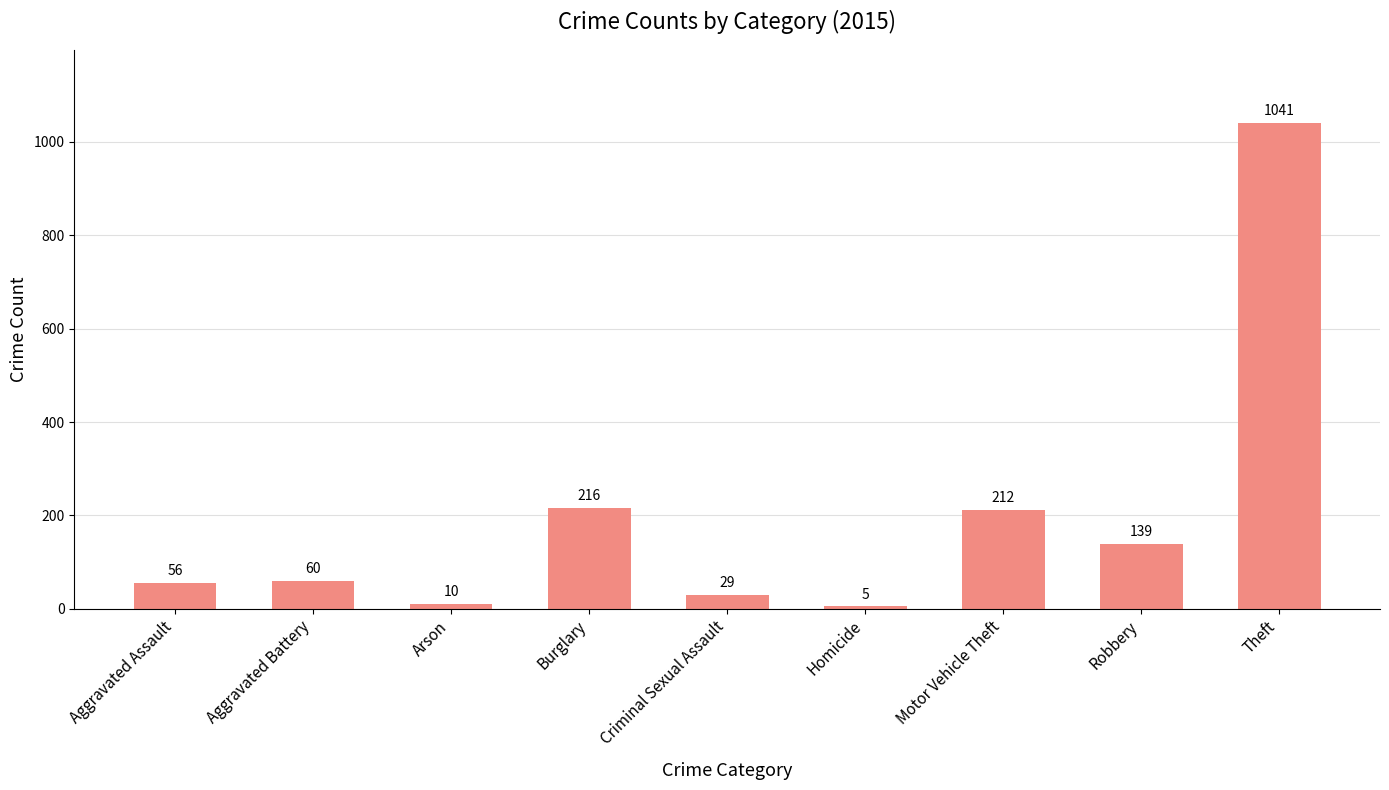

Reading left to right, list all the values displayed in this chart.

56	60	10	216	29	5	212	139	1041